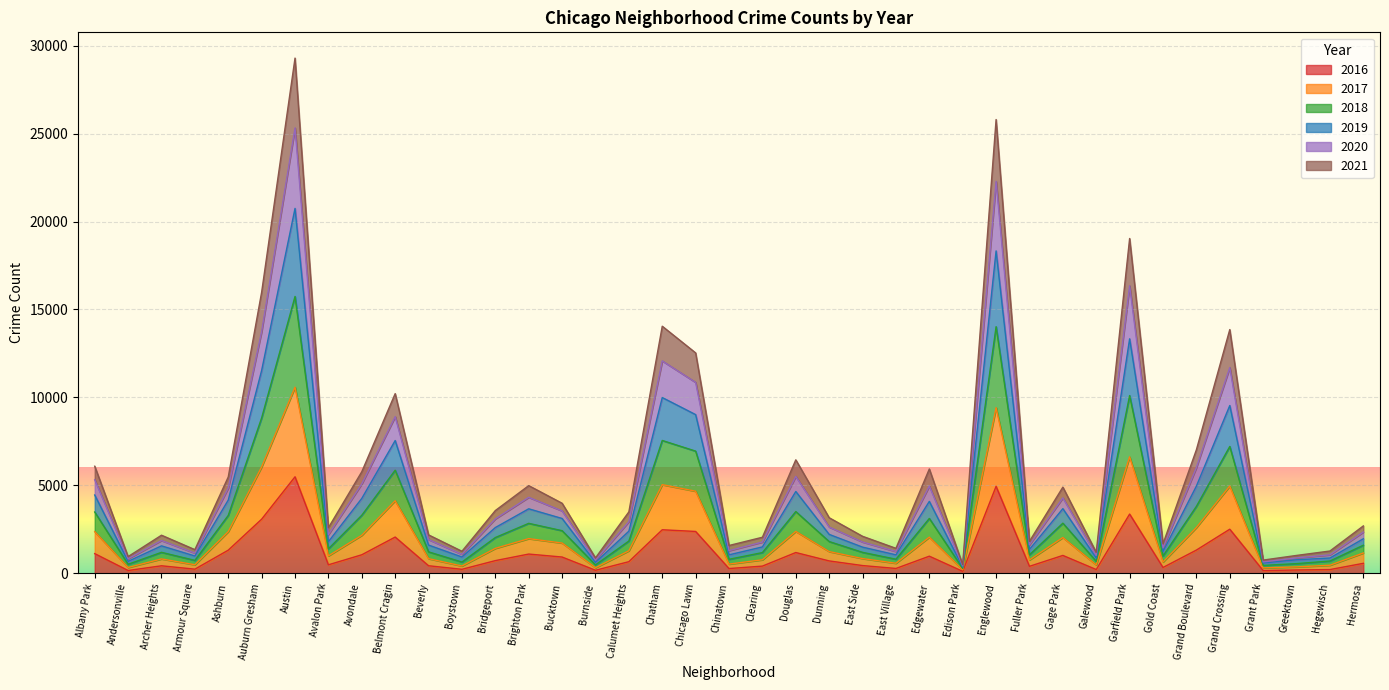

Where is the first local minimum for 2019?

Andersonville